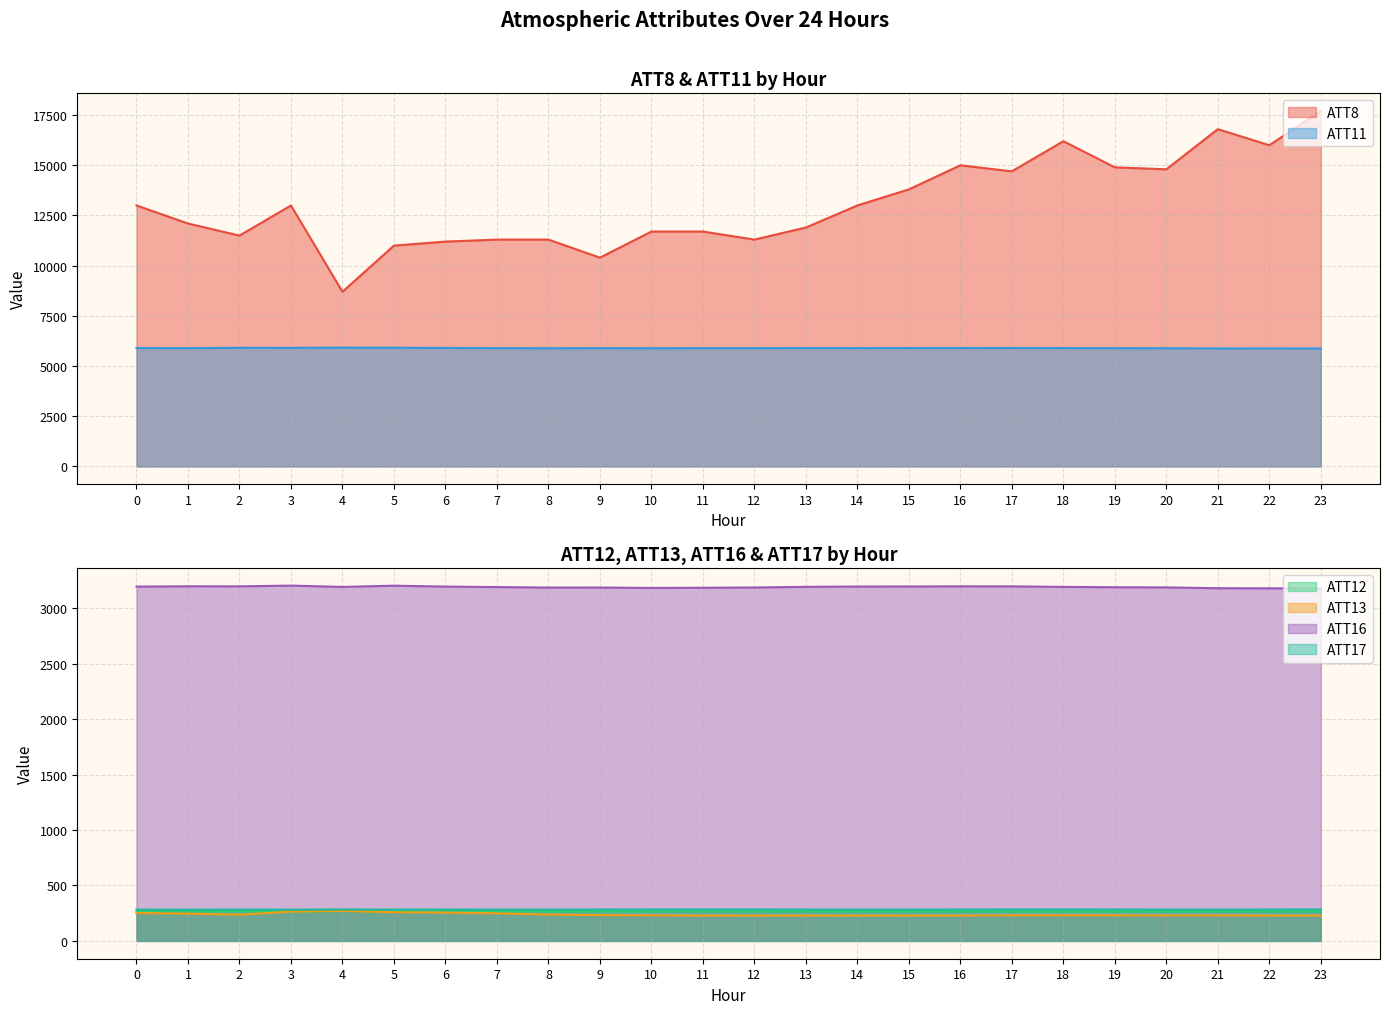

What is the spread (max minus min) of values at 12?

11071.0